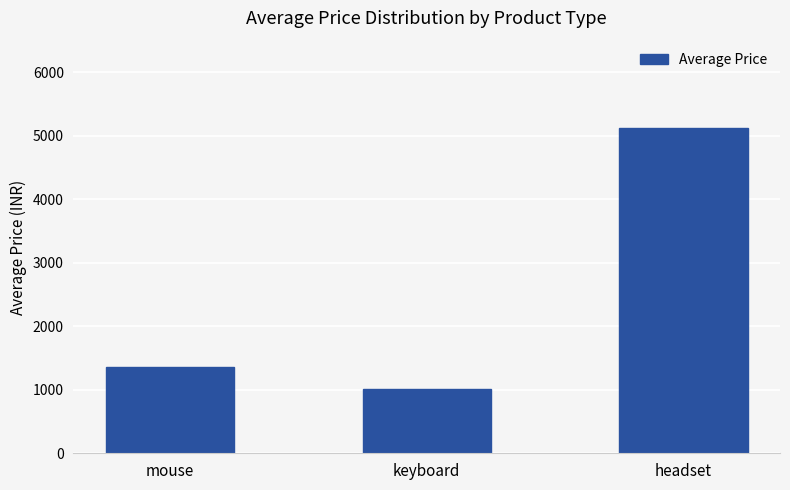

Rank the categories by value from lowest to highest.

keyboard, mouse, headset